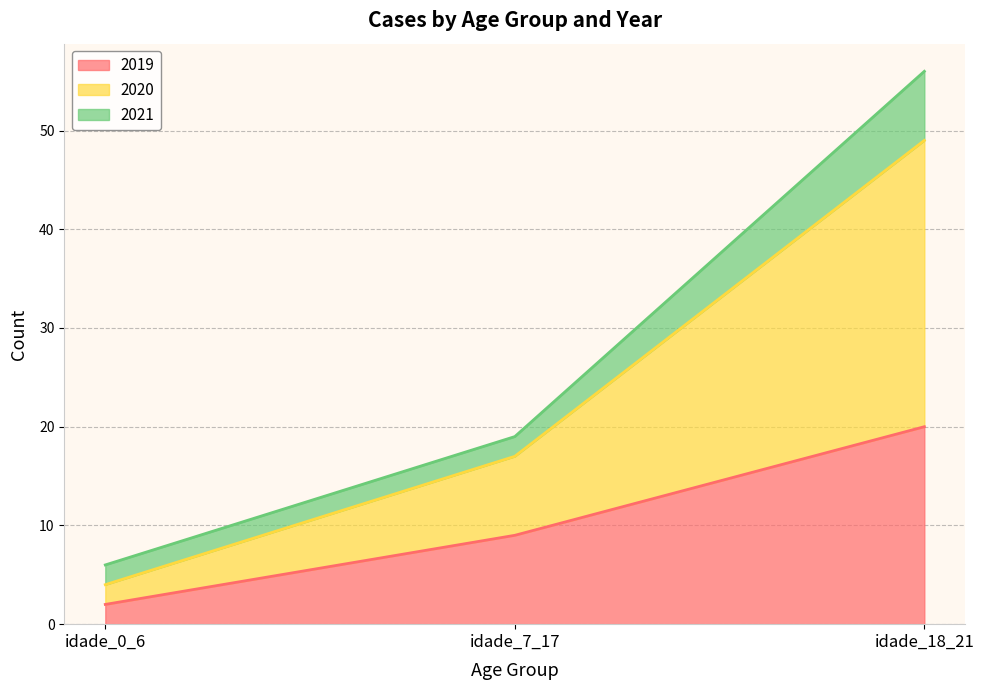

At which label is 2019 closest to 11?

idade_7_17